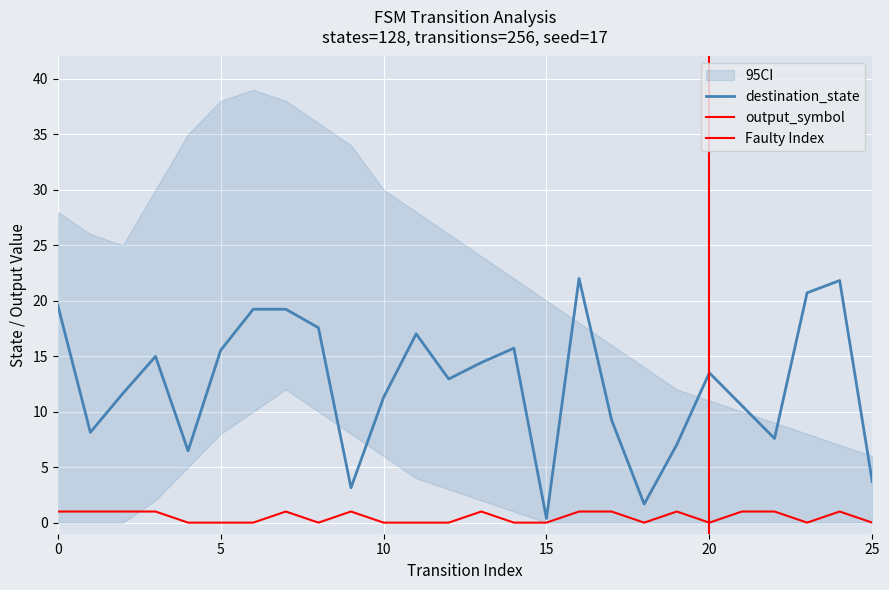

True or false: destination_state and output_symbol cross at least once.

False